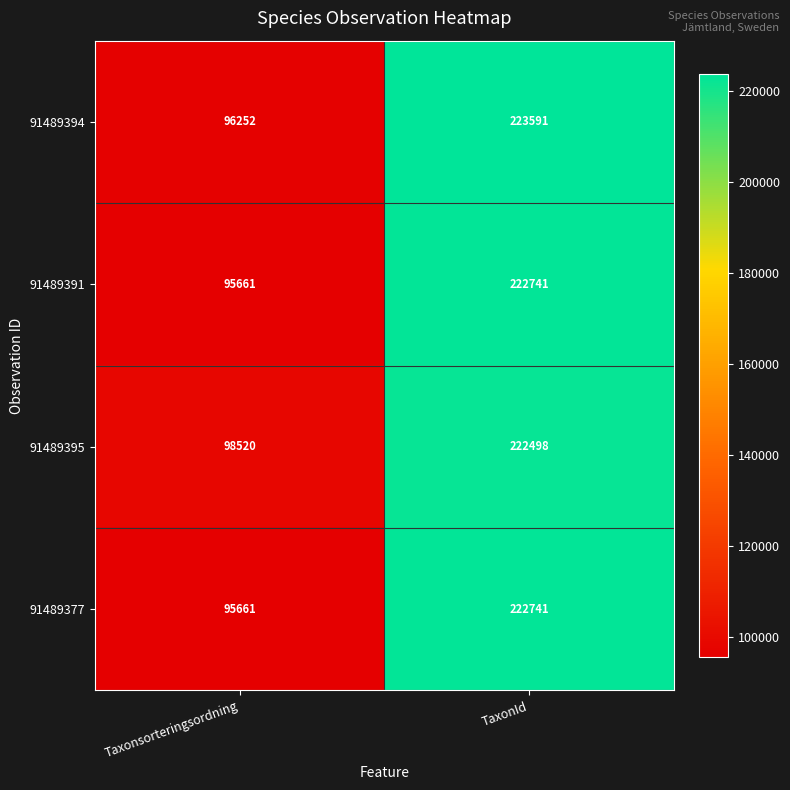

Which label corresponds to the largest value in the chart?

TaxonId